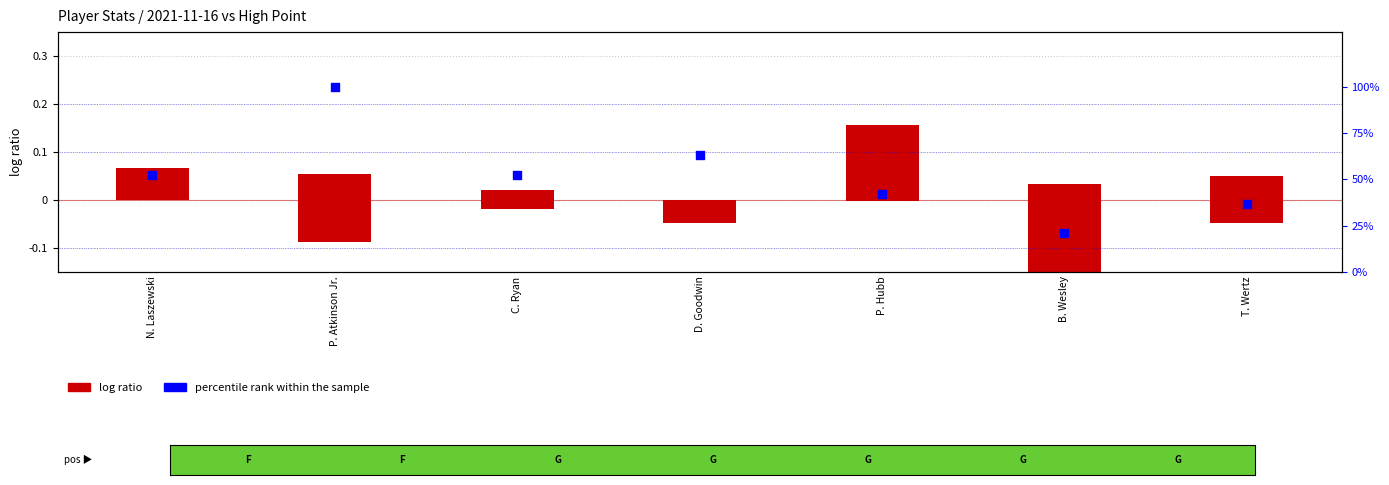

What are all the series names shown in the legend?

log ratio, percentile rank within the sample